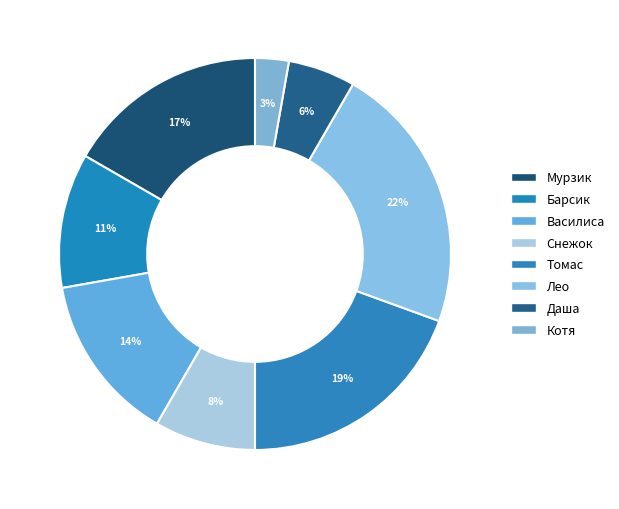

How many segments does this pie chart have?

8